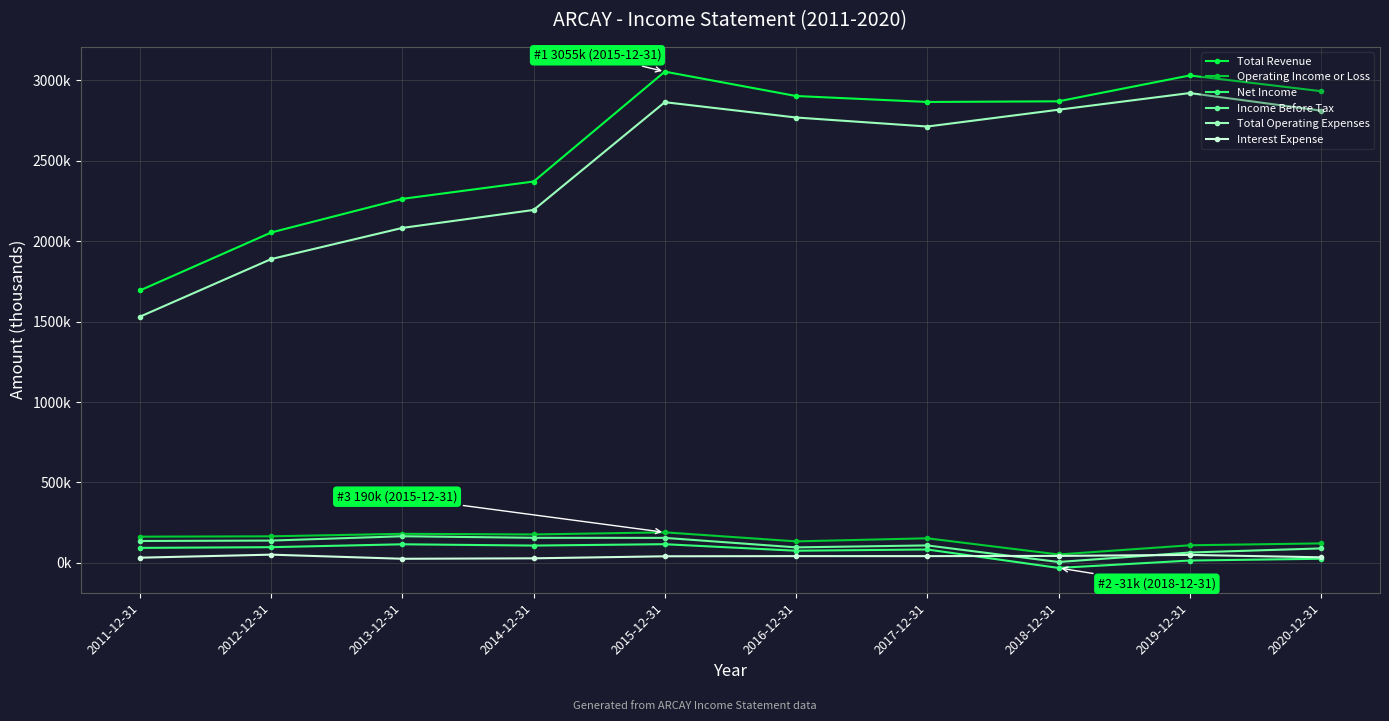

Does the chart have visible grid lines?

Yes